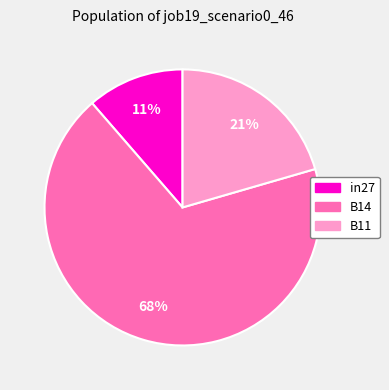

To the nearest percent, what portion does in27 represent?

11%